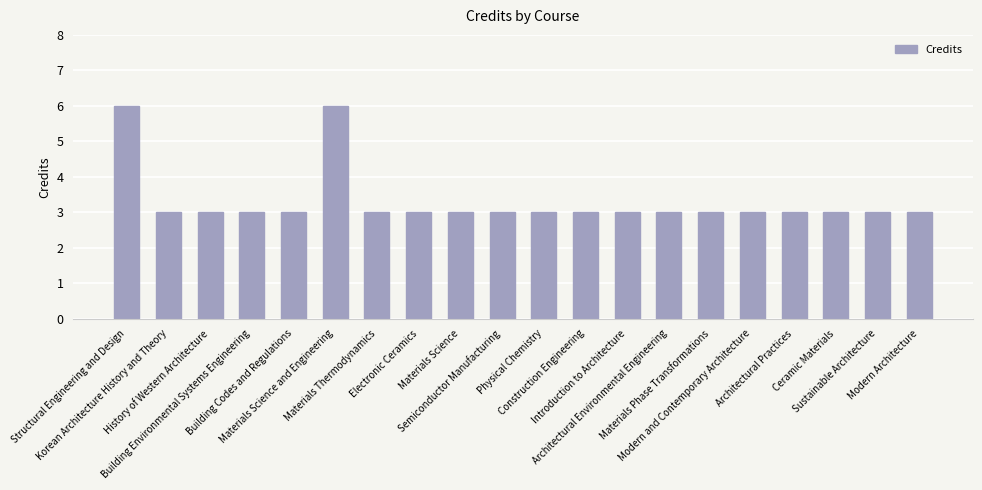

What is the value of the 18th bar from the left?

3